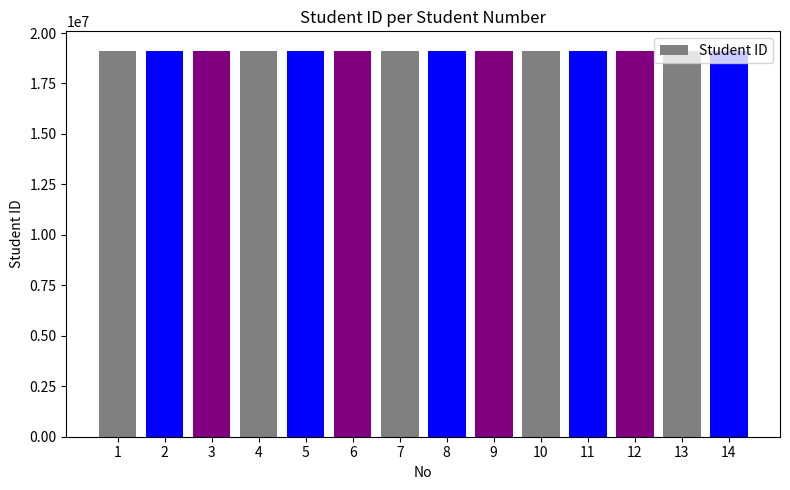

The chart shows a value of 19127342 at 9. True or false?

True